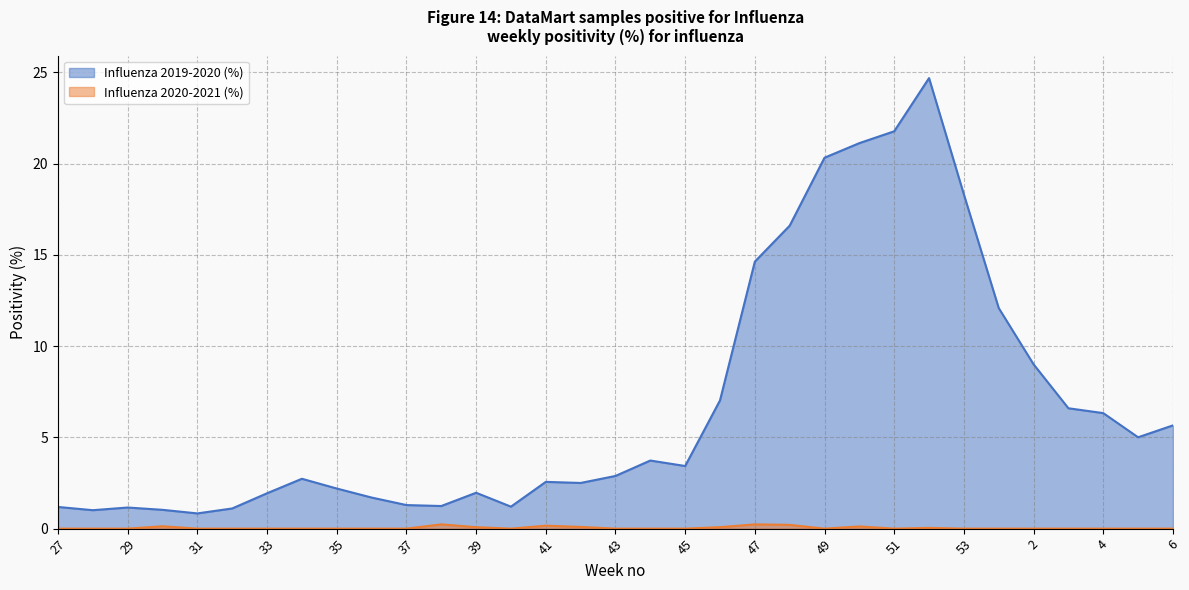

What is the value of the Influenza 2019-2020 (%) point at the 7th from the left?

1.9